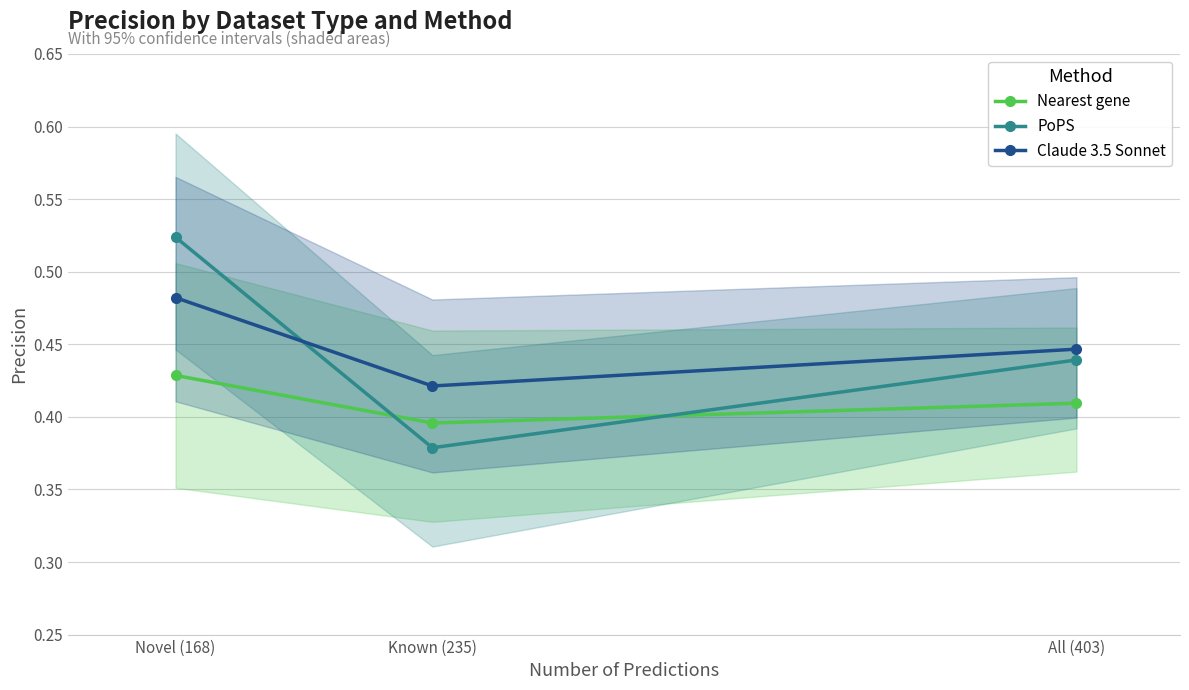

What are all the series names shown in the legend?

Nearest gene, PoPS, Claude 3.5 Sonnet